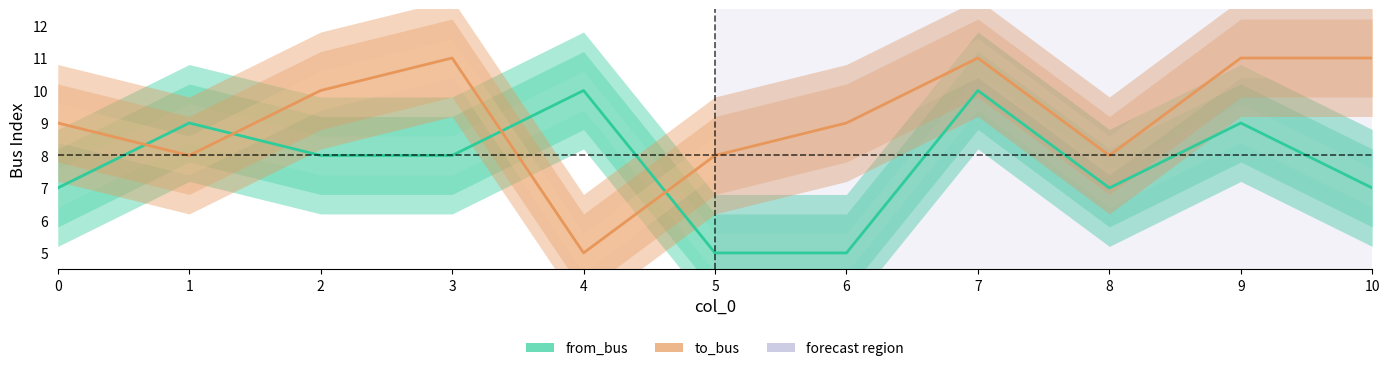

Is the value of from_bus at 4 greater than the value of to_bus at 6?

Yes